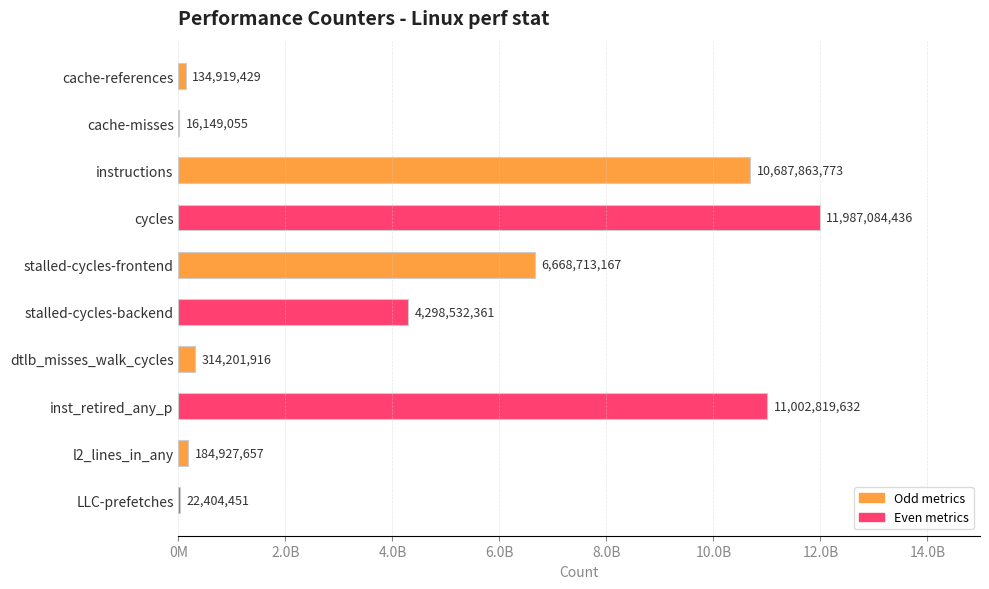

Are the bars horizontal?

Yes